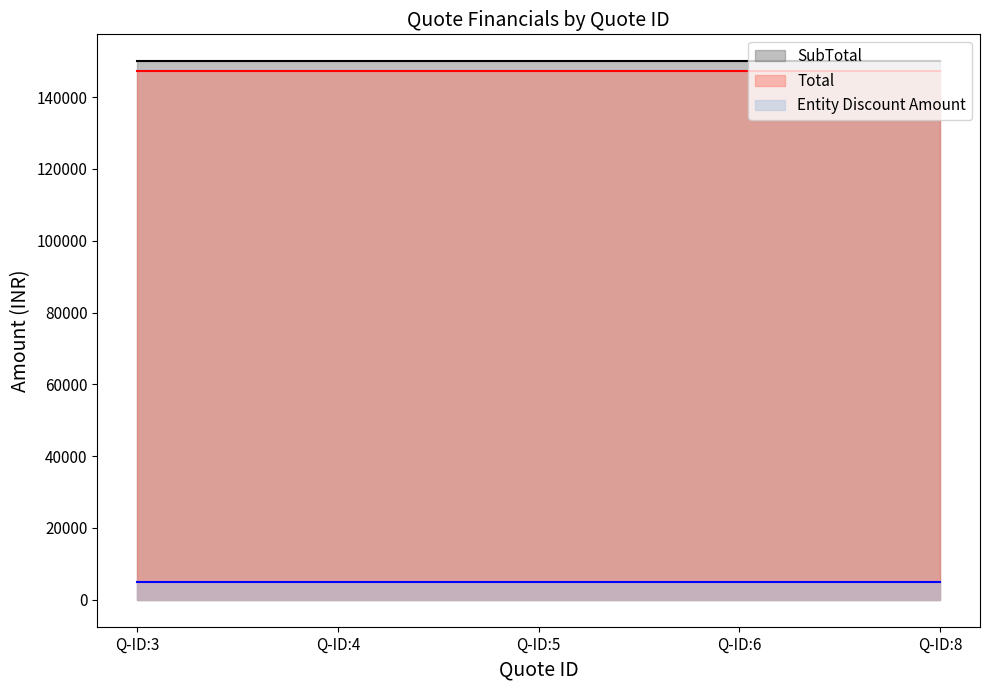

At Q-ID:4, list the series in order from smallest to largest.

Entity Discount Amount, Total, SubTotal